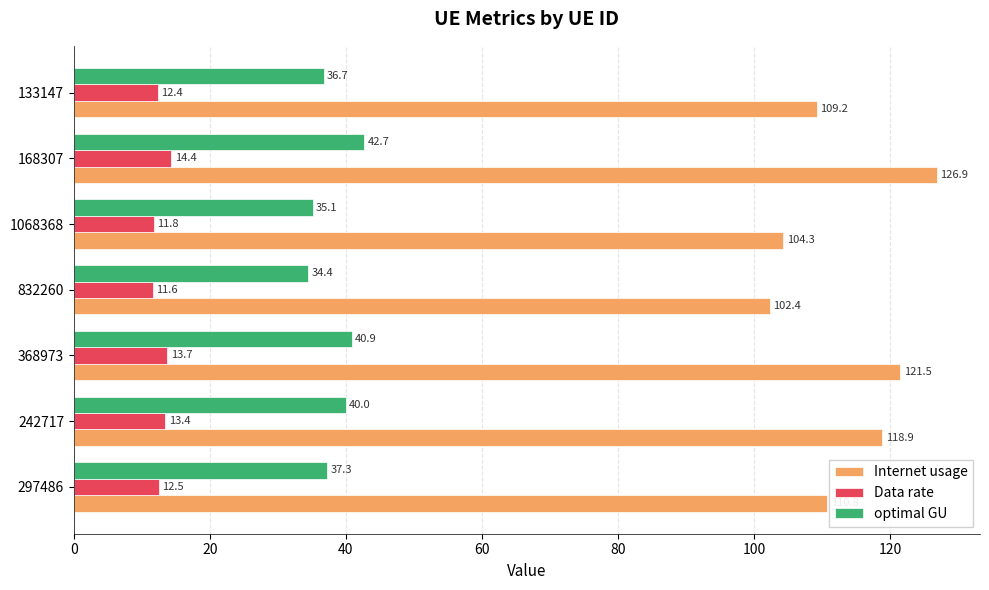

What is the sum of all Data rate values?

89.8